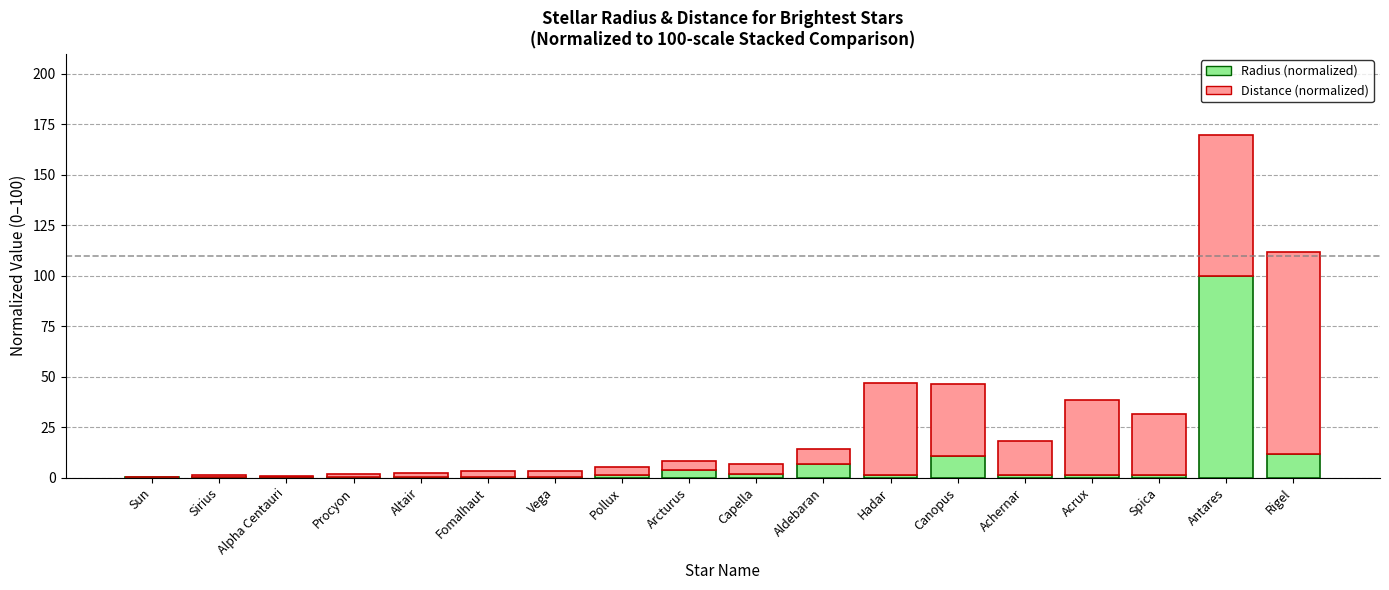

At which category is the sum across all series the highest?

Antares